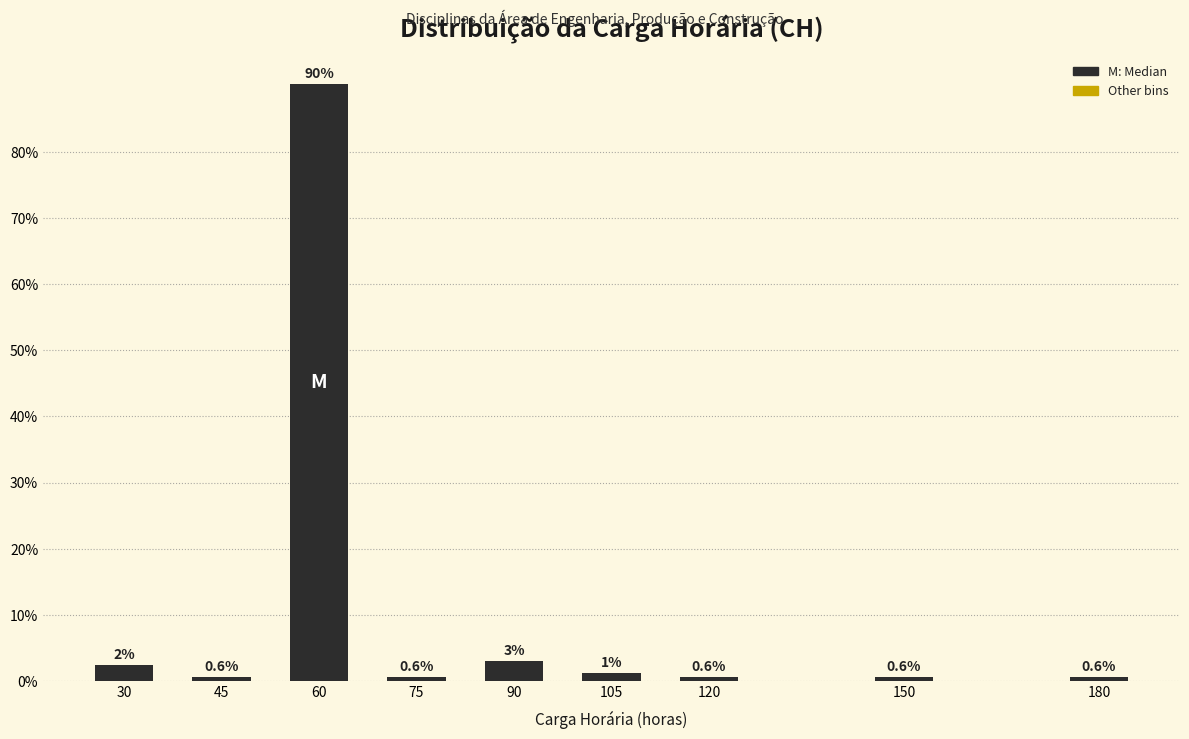

The chart shows a value of 159.7 at 60. True or false?

False